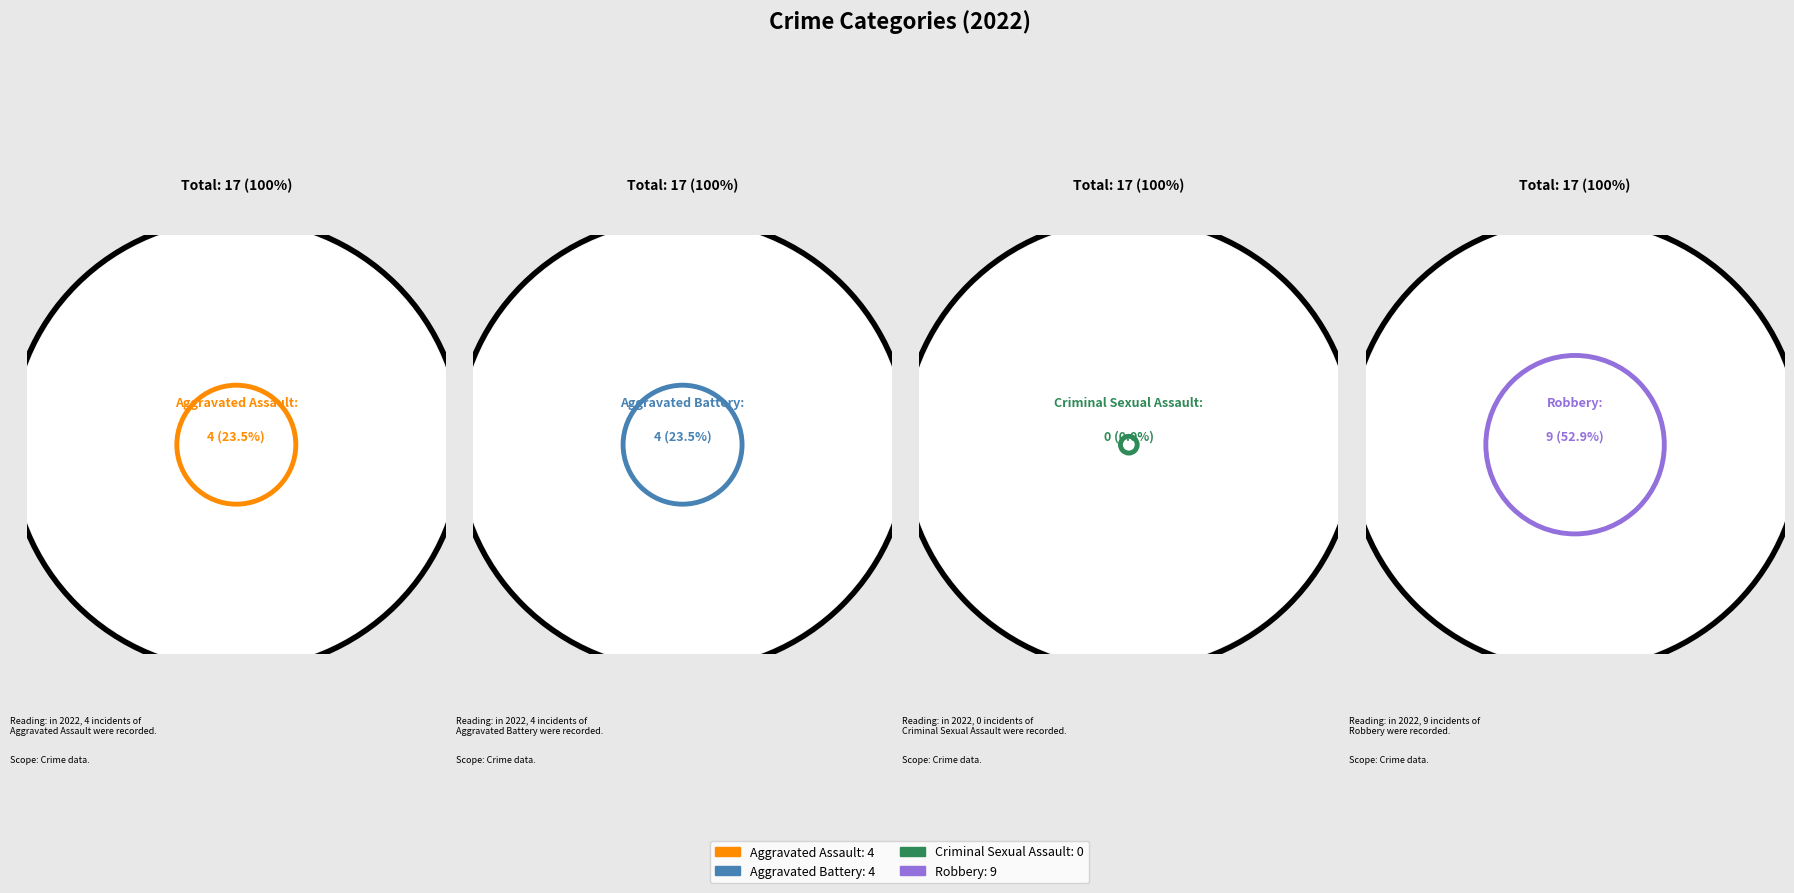

Does Aggravated Battery account for over 50% of the chart?

No